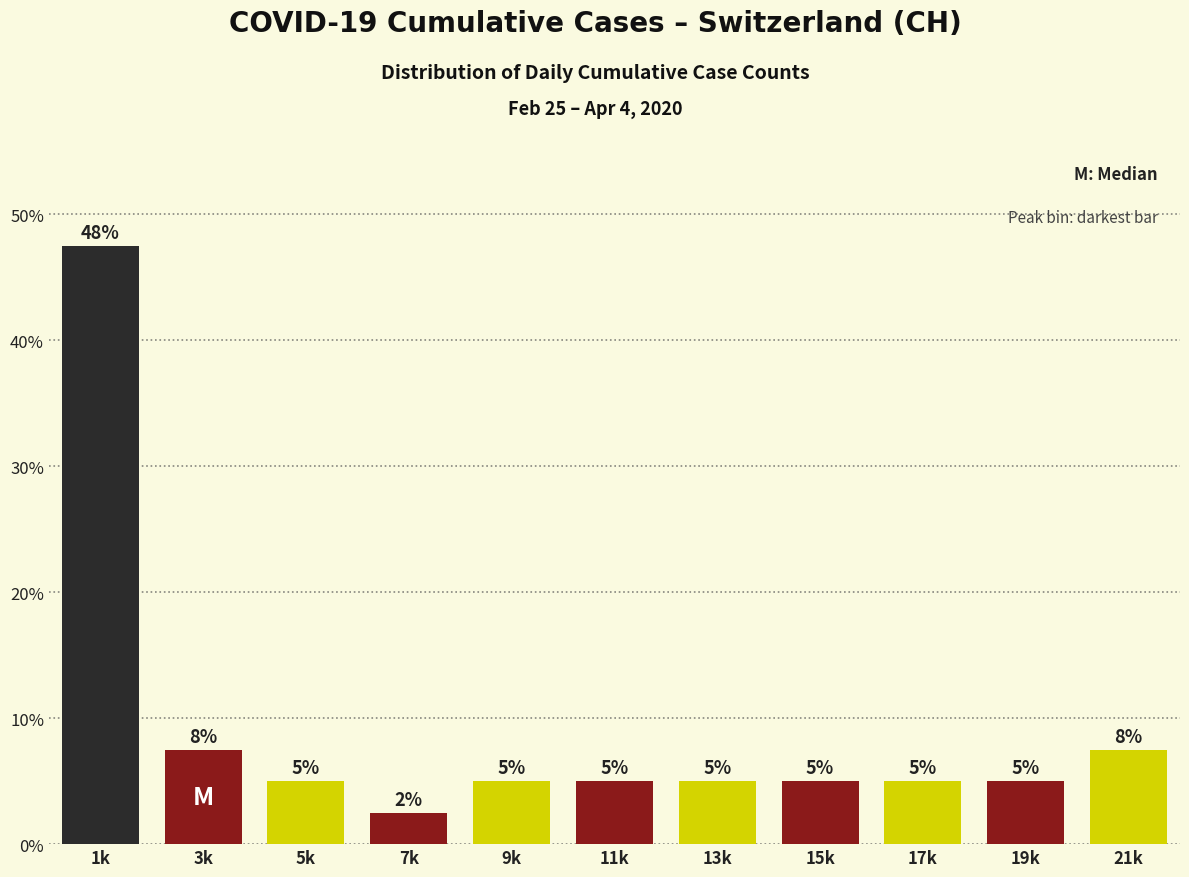

What position from the left is 7k?

4